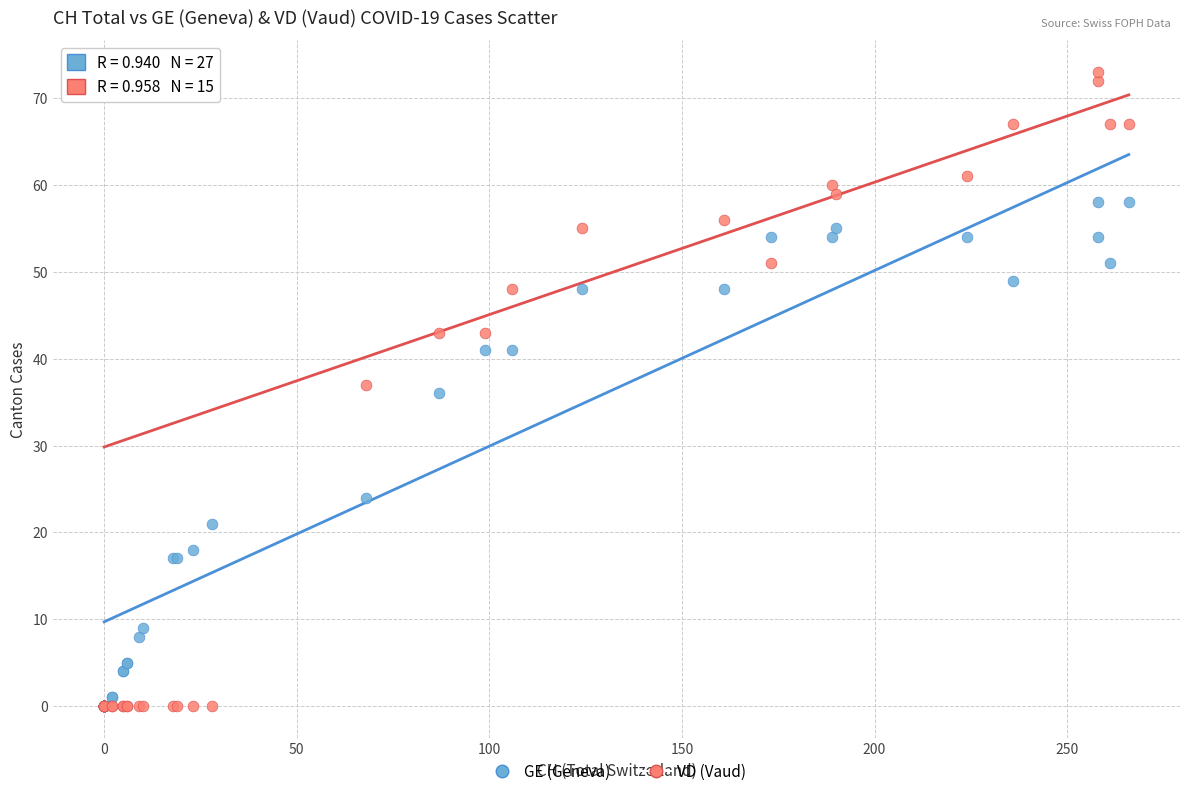

Which series has the widest spread of Y values?

VD (Vaud)